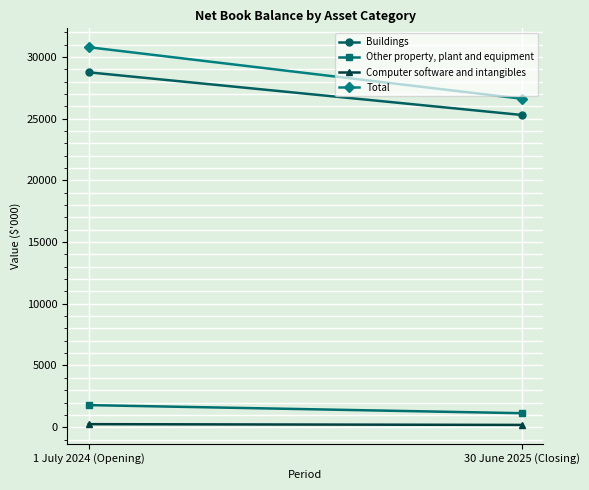

Which series has the largest total across all categories?

Total